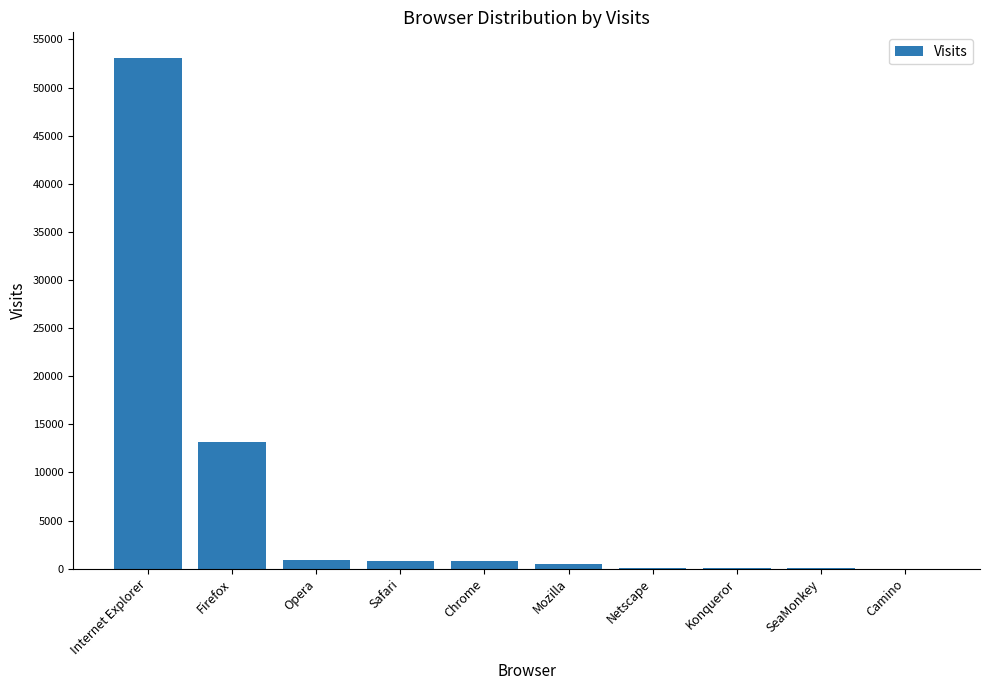

Where is the data nearest to the value 26544?

Firefox